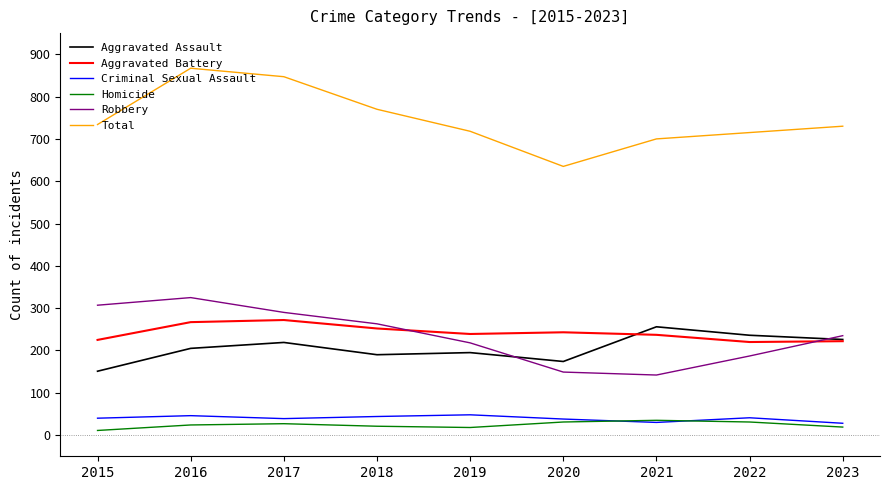

Does the chart have visible grid lines?

No